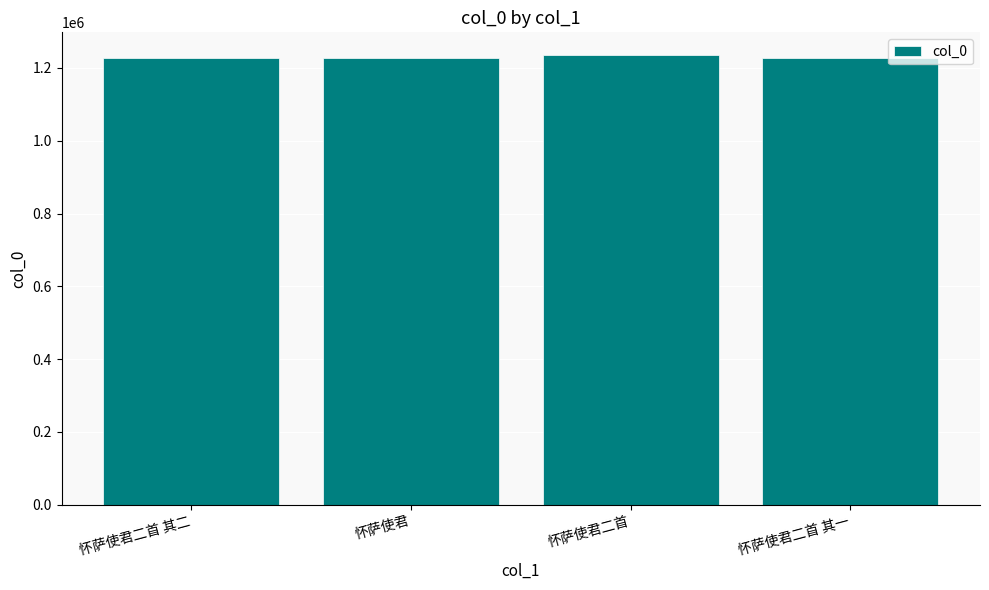

What value does the data have at 怀萨使君?

1228229